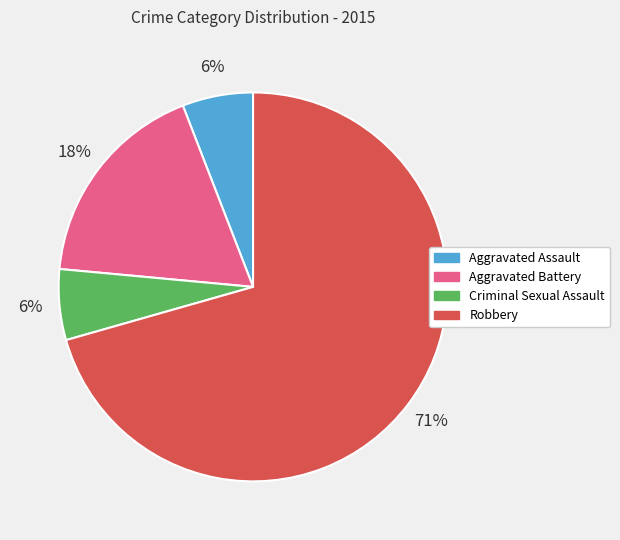

Between Aggravated Battery and Robbery, which is larger?

Robbery